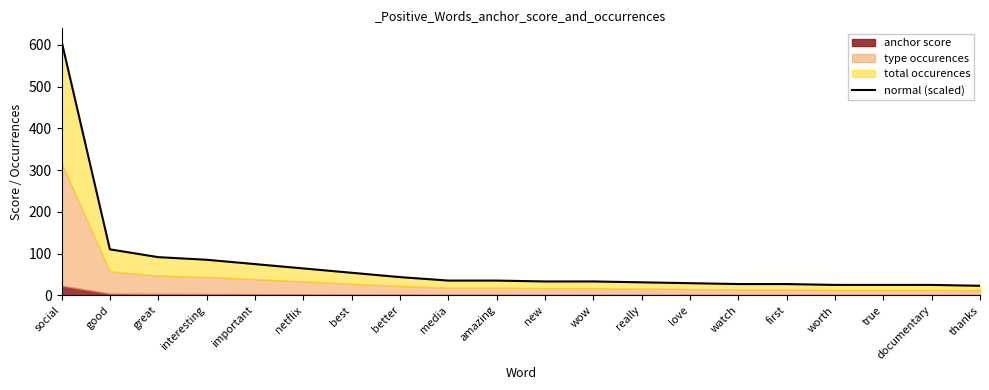

How many data points are less than 35?

10